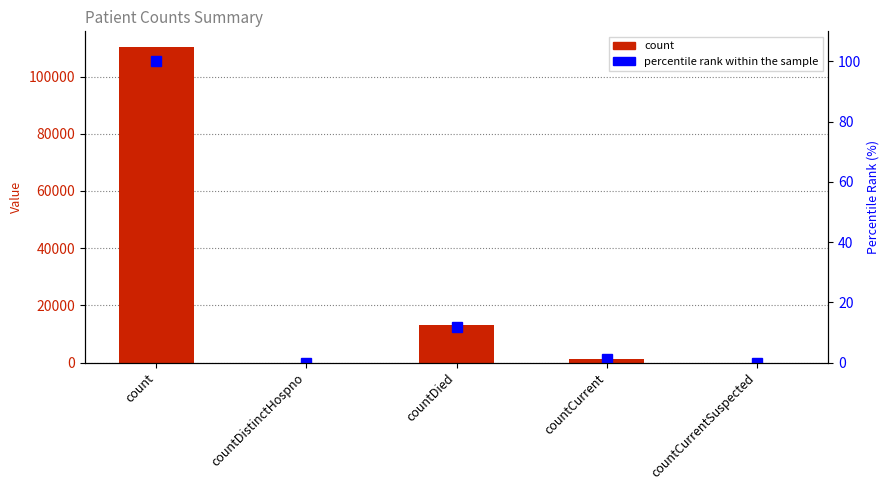

Which category has the highest value in the count series?

count